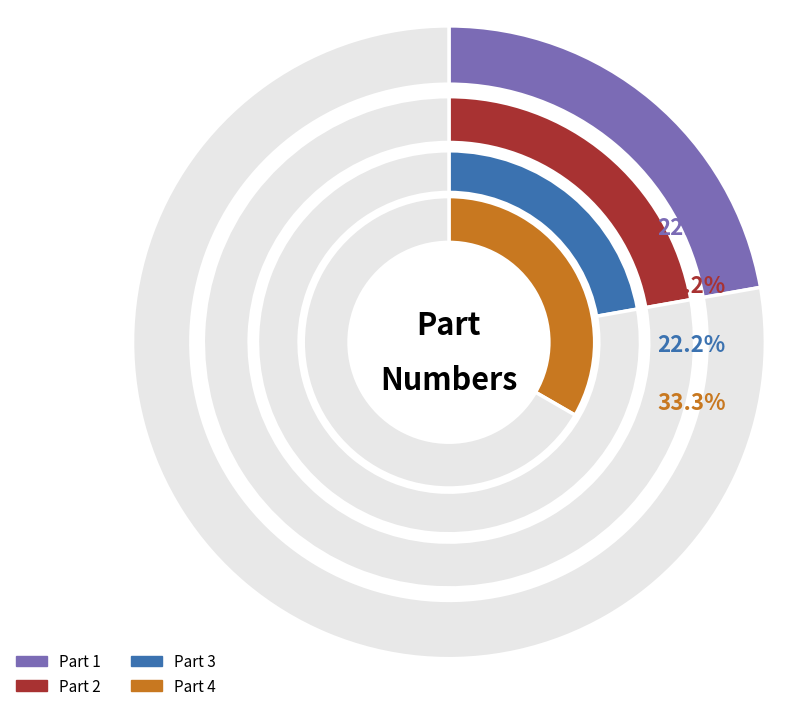

Which category has the smallest portion of the pie?

Part 1